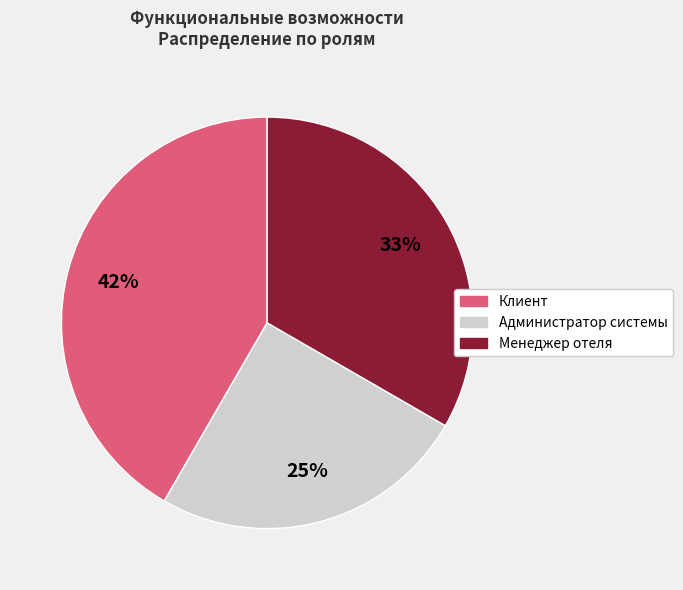

To the nearest percent, what is the difference between the largest and smallest slice percentages?

17%